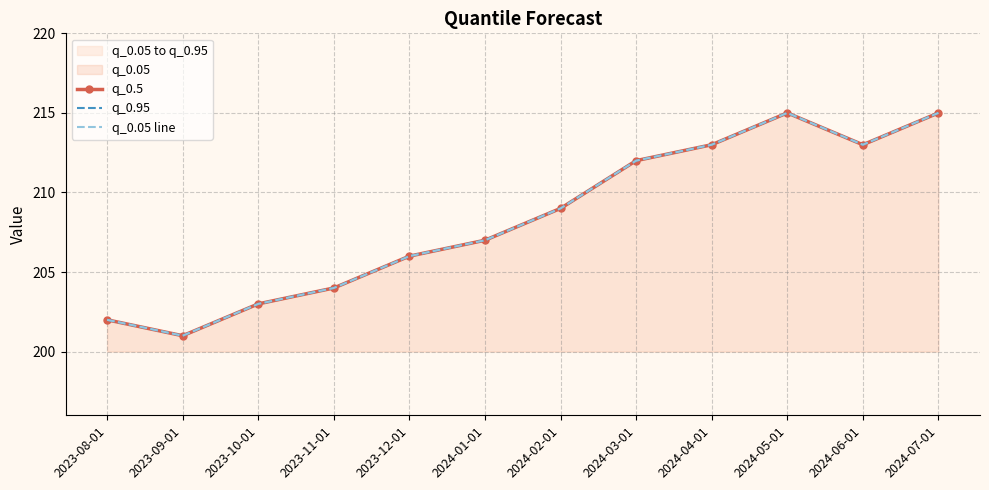

True or false: q_0.95 and q_0.5 cross at least once.

False